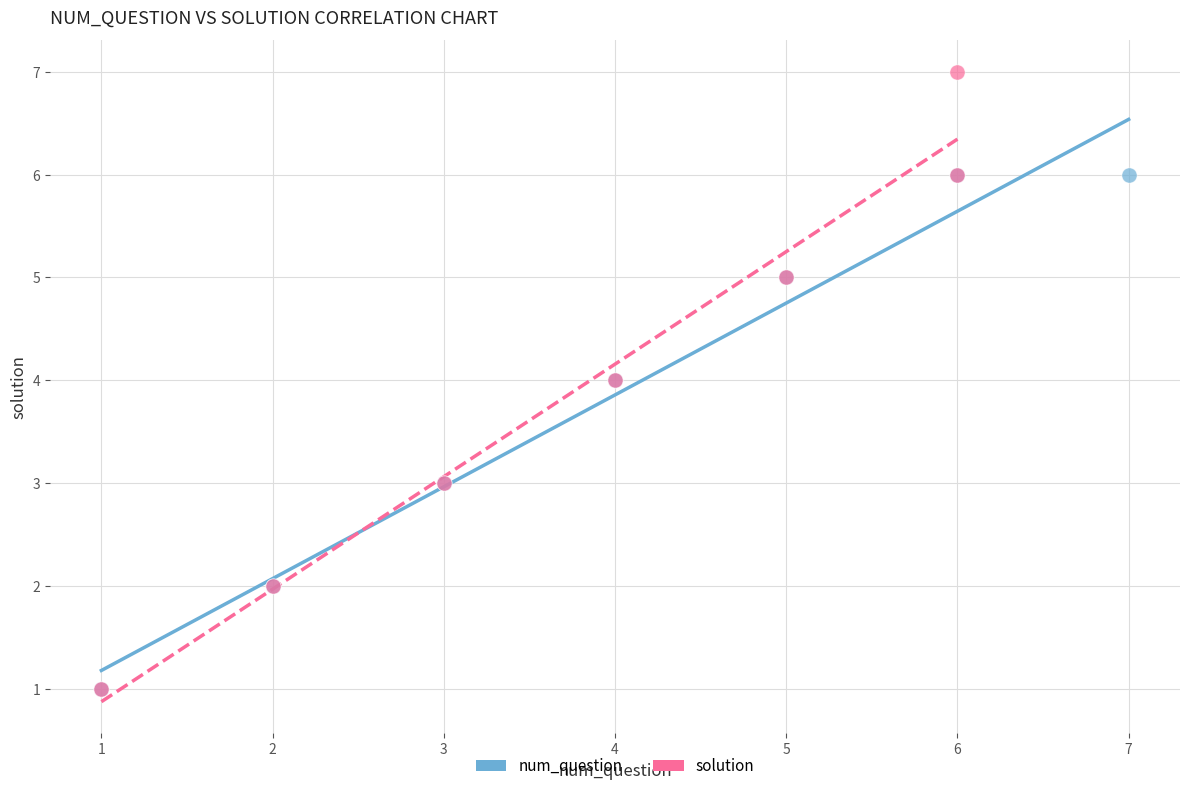

Which series contains the highest Y value?

solution